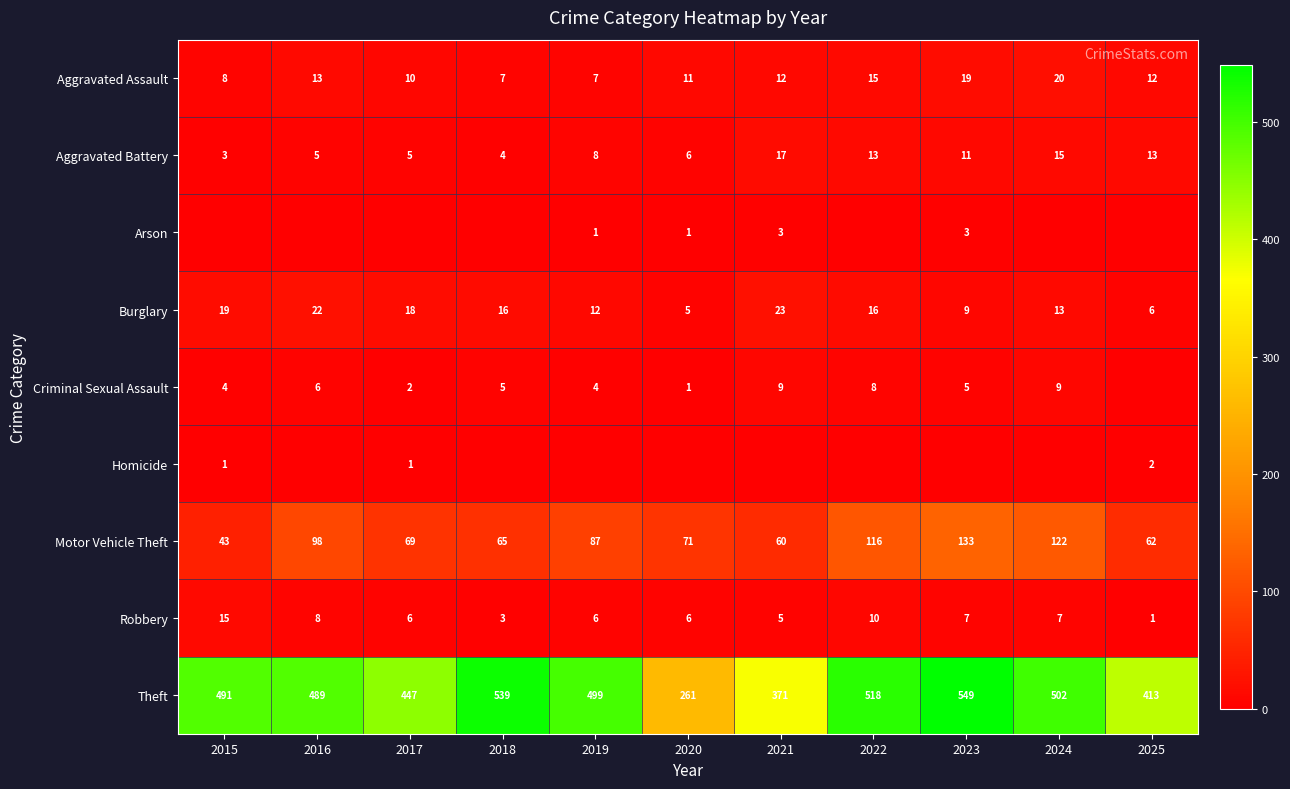

Is the value of Theft at 2025 greater than the value of Robbery at 2021?

Yes